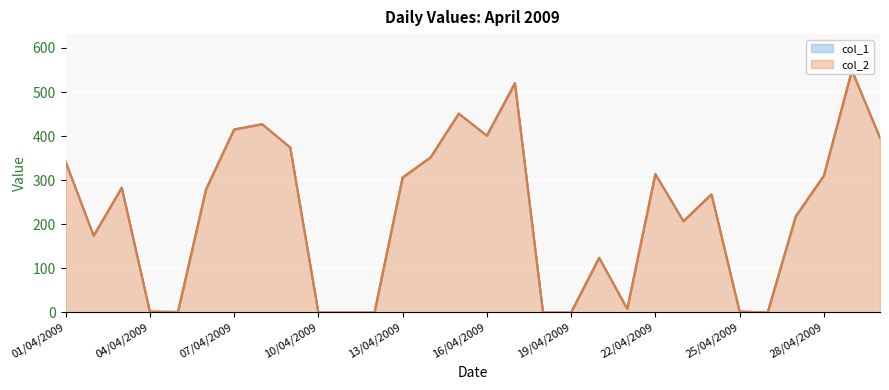

The value of col_2 at 07/04/2009 is 148. True or false?

False